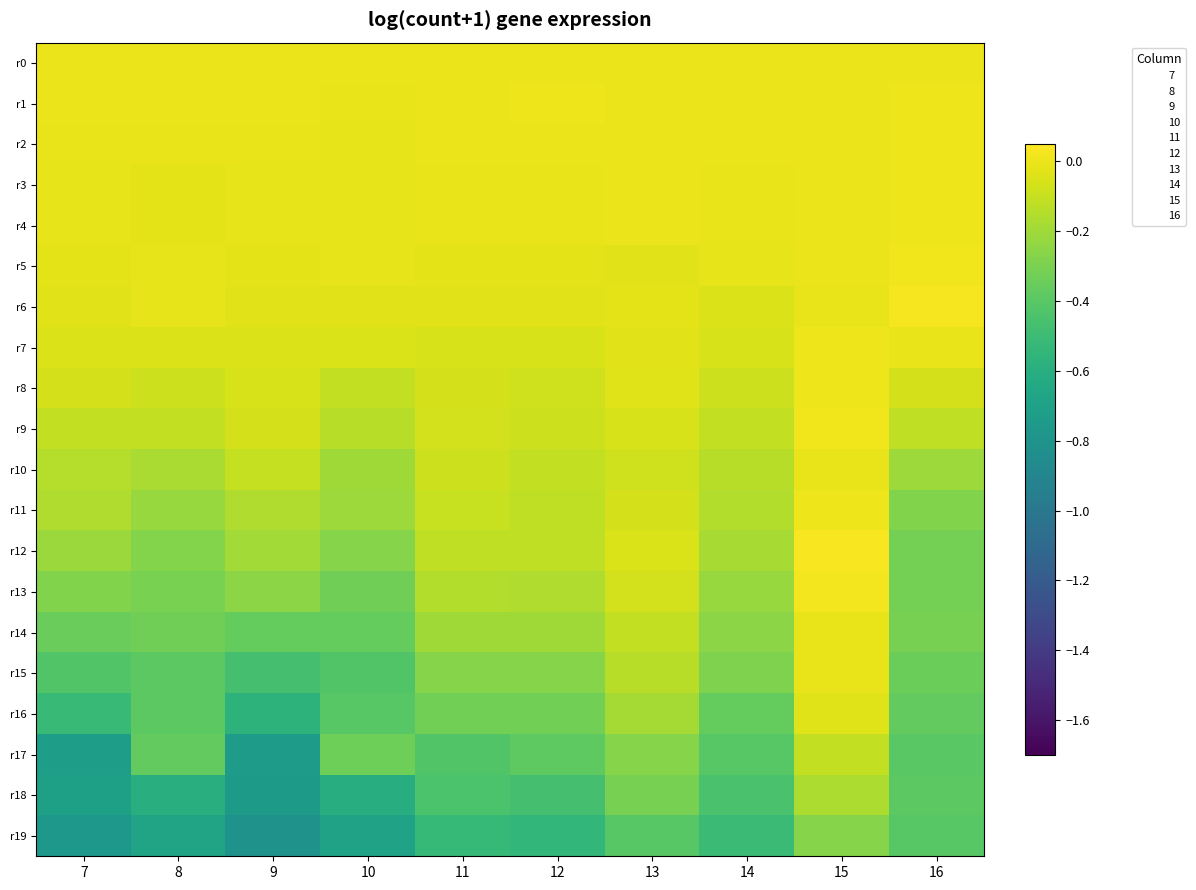

Reading right to left, extract all data points from this chart.

r0: 16=0.0	15=0.0	14=0.0	13=0.0	12=0.0	11=0.0	10=0.0	9=0.0	8=0.0	7=0.0
r1: 16=0.0	15=-0.0	14=-0.0	13=-0.0	12=0.0	11=-0.0	10=-0.0	9=-0.0	8=-0.0	7=-0.0
r2: 16=0.0	15=-0.0	14=0.0	13=-0.0	12=-0.0	11=-0.0	10=-0.0	9=-0.0	8=-0.0	7=-0.0
r3: 16=0.0	15=0.0	14=-0.0	13=-0.0	12=-0.0	11=-0.0	10=-0.0	9=-0.0	8=-0.0	7=-0.0
r4: 16=0.0	15=0.0	14=-0.0	13=-0.0	12=-0.0	11=-0.0	10=-0.0	9=-0.0	8=-0.0	7=-0.0
r5: 16=0.0	15=0.0	14=-0.0	13=-0.0	12=-0.0	11=-0.0	10=-0.0	9=-0.0	8=-0.0	7=-0.0
r6: 16=0.0	15=-0.0	14=-0.0	13=-0.0	12=-0.0	11=-0.0	10=-0.0	9=-0.0	8=-0.0	7=-0.0
r7: 16=-0.0	15=0.0	14=-0.1	13=-0.0	12=-0.1	11=-0.1	10=-0.0	9=-0.0	8=-0.0	7=-0.0
r8: 16=-0.1	15=0.0	14=-0.1	13=-0.0	12=-0.1	11=-0.1	10=-0.1	9=-0.1	8=-0.1	7=-0.1
r9: 16=-0.1	15=0.0	14=-0.1	13=-0.1	12=-0.1	11=-0.1	10=-0.1	9=-0.1	8=-0.1	7=-0.1
r10: 16=-0.2	15=-0.0	14=-0.1	13=-0.1	12=-0.1	11=-0.1	10=-0.2	9=-0.1	8=-0.2	7=-0.1
r11: 16=-0.3	15=0.0	14=-0.2	13=-0.1	12=-0.1	11=-0.1	10=-0.2	9=-0.2	8=-0.2	7=-0.2
r12: 16=-0.3	15=0.0	14=-0.2	13=-0.1	12=-0.1	11=-0.1	10=-0.3	9=-0.2	8=-0.3	7=-0.2
r13: 16=-0.3	15=0.0	14=-0.2	13=-0.1	12=-0.2	11=-0.2	10=-0.3	9=-0.3	8=-0.3	7=-0.3
r14: 16=-0.3	15=-0.0	14=-0.3	13=-0.1	12=-0.2	11=-0.2	10=-0.4	9=-0.4	8=-0.3	7=-0.4
r15: 16=-0.3	15=-0.0	14=-0.3	13=-0.1	12=-0.3	11=-0.3	10=-0.4	9=-0.5	8=-0.4	7=-0.4
r16: 16=-0.4	15=-0.0	14=-0.4	13=-0.2	12=-0.3	11=-0.3	10=-0.4	9=-0.6	8=-0.4	7=-0.5
r17: 16=-0.4	15=-0.1	14=-0.4	13=-0.3	12=-0.4	11=-0.4	10=-0.3	9=-0.7	8=-0.4	7=-0.7
r18: 16=-0.4	15=-0.2	14=-0.5	13=-0.3	12=-0.5	11=-0.4	10=-0.6	9=-0.7	8=-0.6	7=-0.7
r19: 16=-0.4	15=-0.3	14=-0.5	13=-0.4	12=-0.5	11=-0.5	10=-0.7	9=-0.8	8=-0.7	7=-0.8